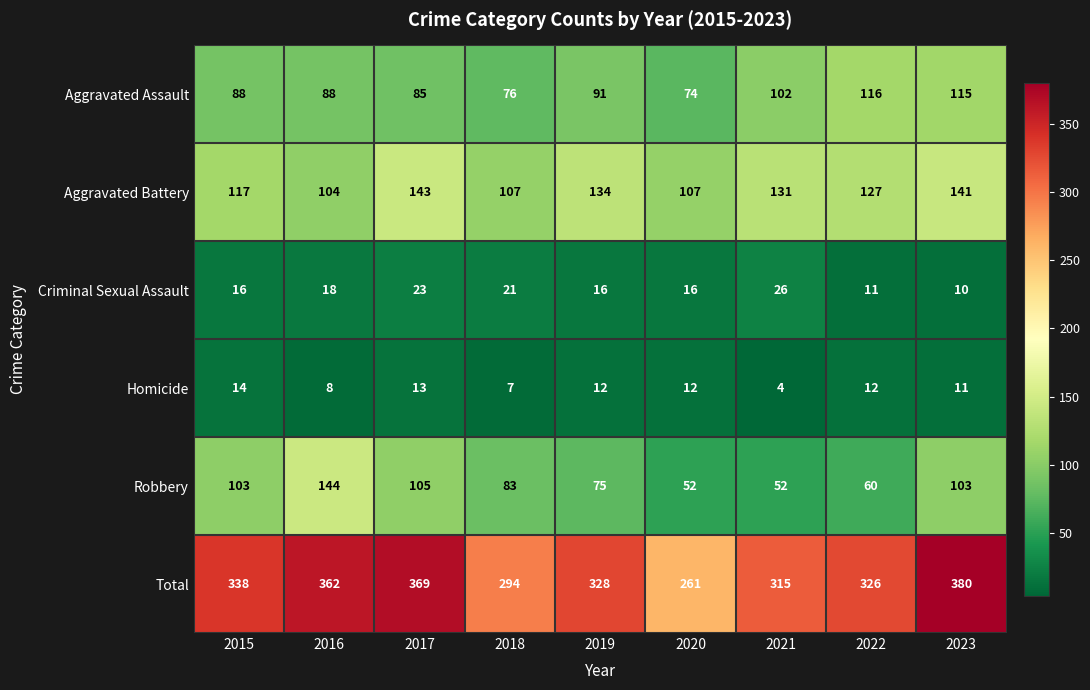

Count the number of categories in the chart.

9